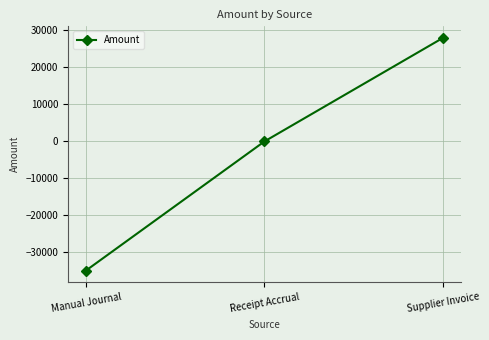

Reading left to right, transcribe all the data shown in this chart.

-34896.0	0.0	27980.0